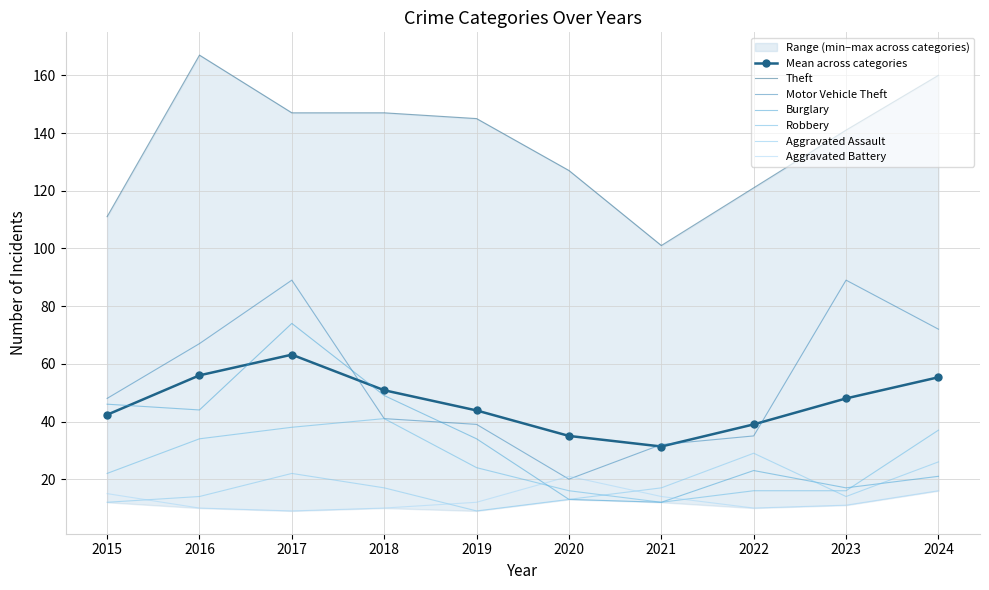

How many data points in Aggravated Assault are less than 17?

5